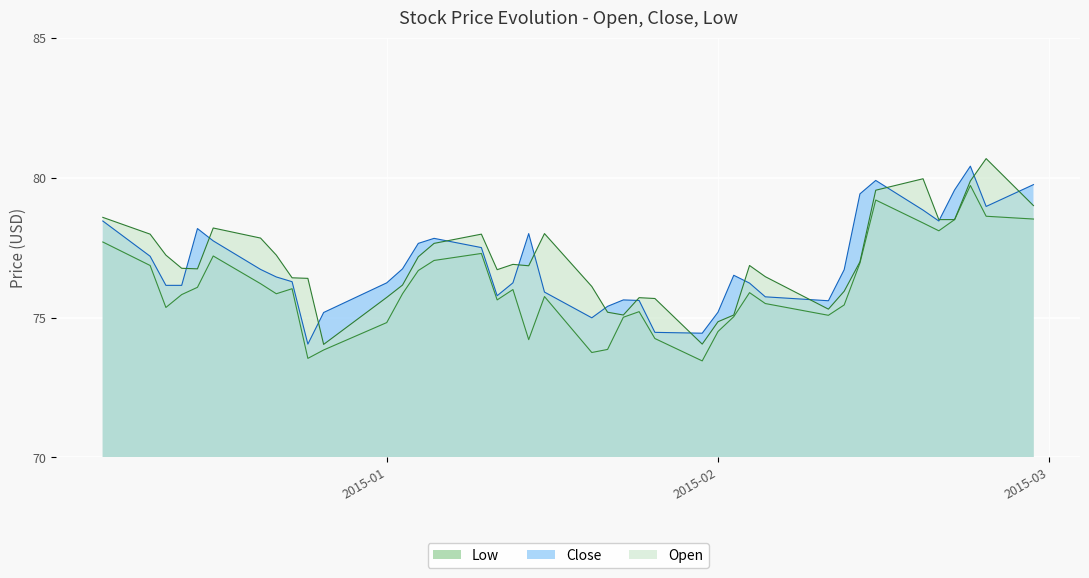

What is the approximate value of Low at 2015-01-07?

75.8